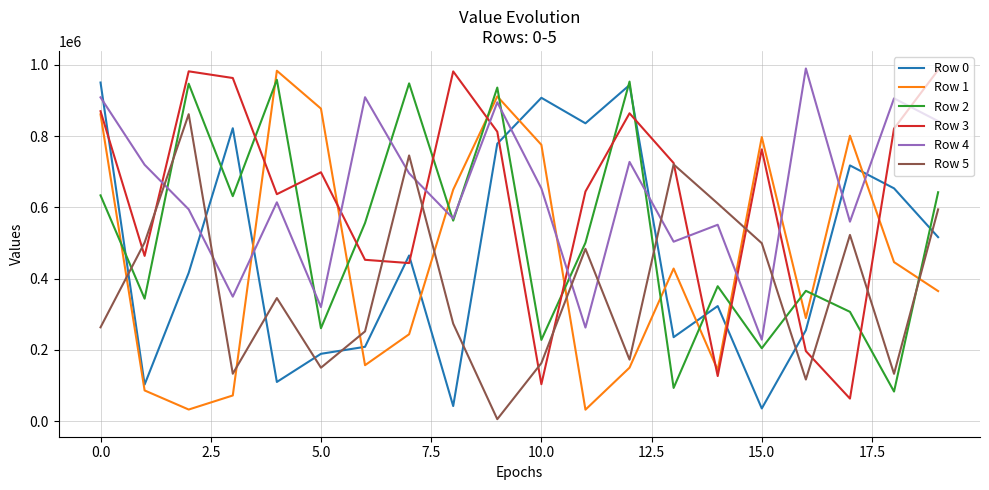

True or false: Row 3 and Row 2 cross at least once.

True